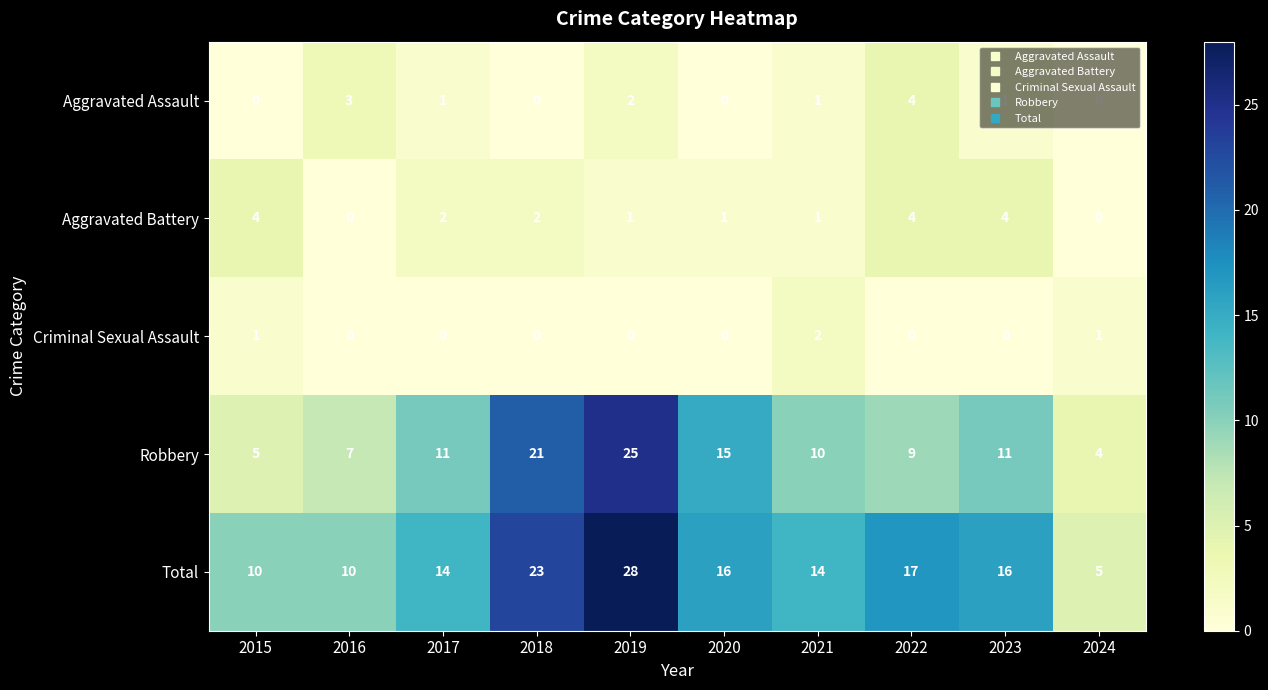

What is the sum of all Aggravated Battery values?

19